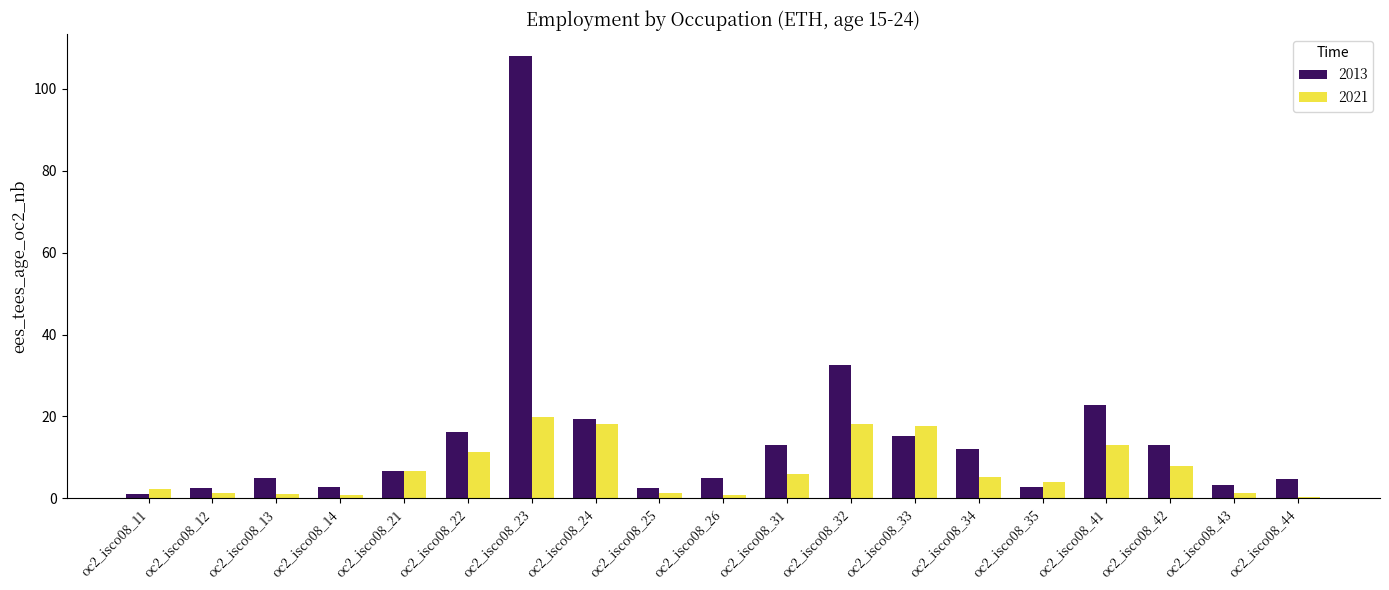

Where does the 2013 series first go above 6?

oc2_isco08_21